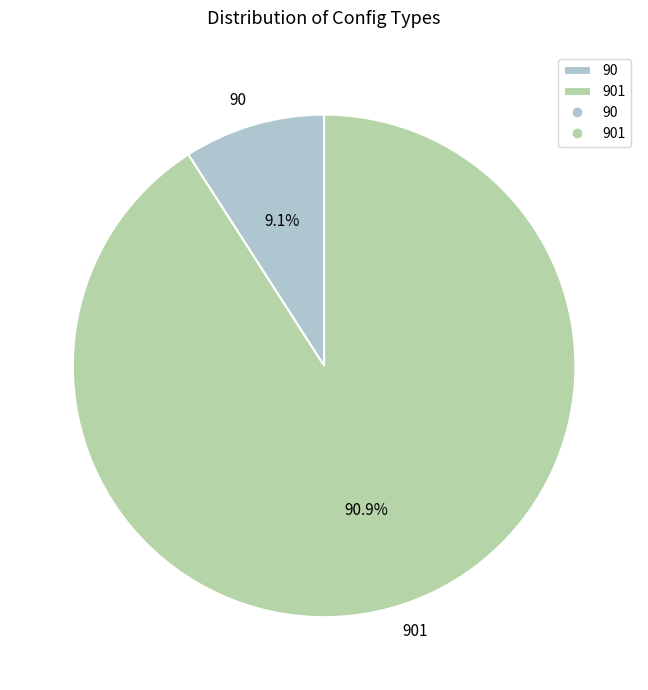

How many segments does this pie chart have?

2